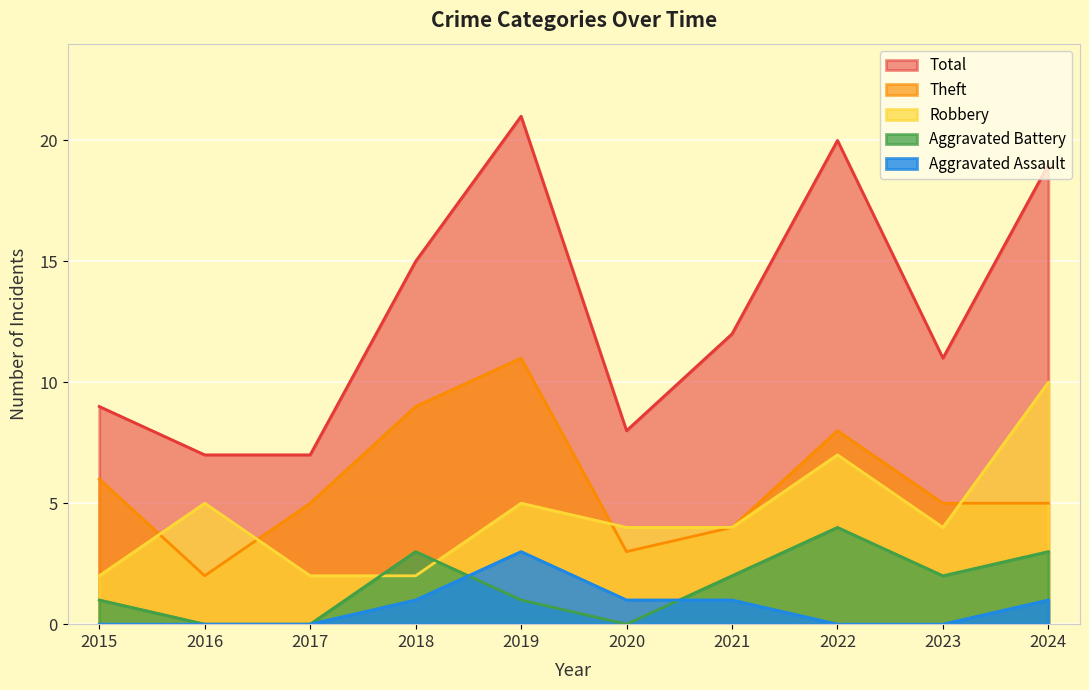

Reading left to right, list all the values displayed in this chart.

Robbery: 2	5	2	2	5	4	4	7	4	10
Theft: 6	2	5	9	11	3	4	8	5	5
Aggravated Battery: 1	0	0	3	1	0	2	4	2	3
Aggravated Assault: 0	0	0	1	3	1	1	0	0	1
Total: 9	7	7	15	21	8	12	20	11	19